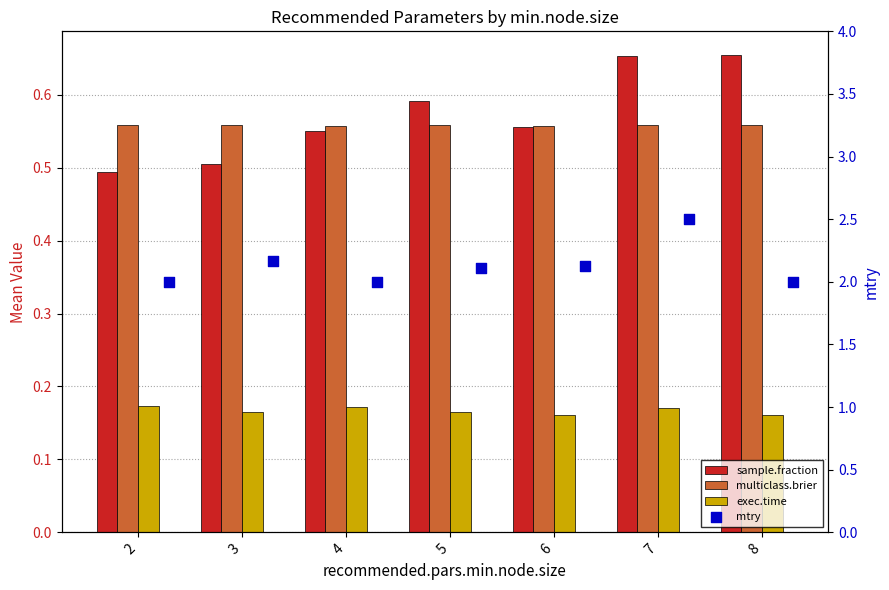

At which category is the sum across all series the highest?

7